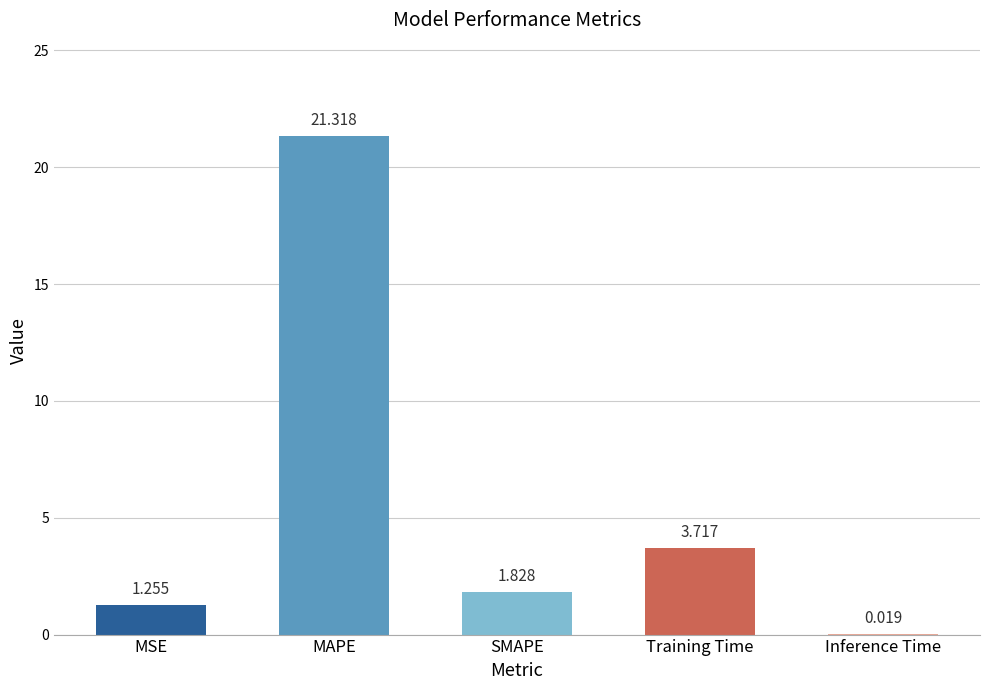

Which label corresponds to the largest value in the chart?

MAPE